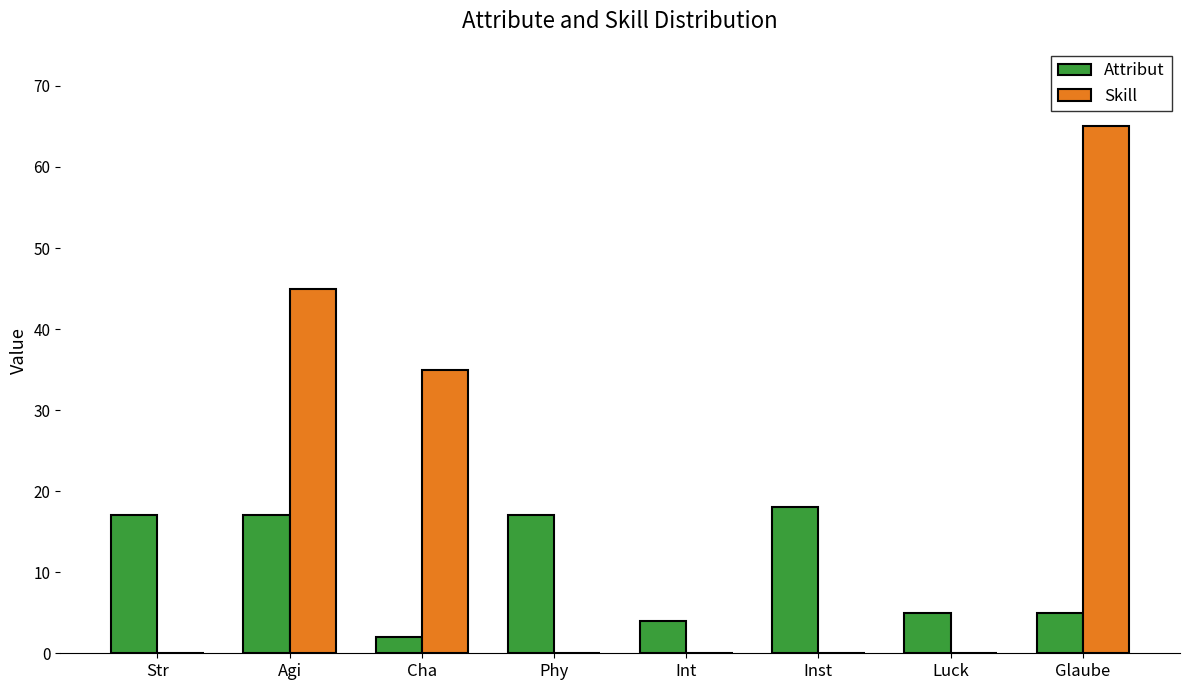

The value of Attribut at Str is 17. True or false?

True